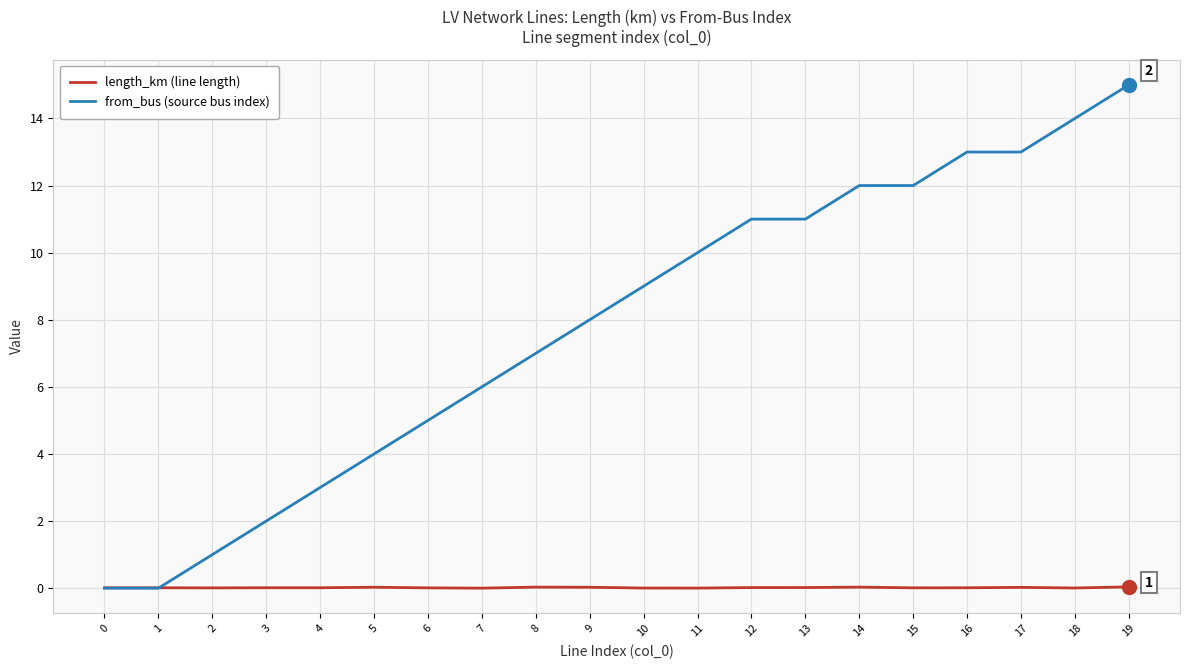

Rank the series by their maximum value, from lowest to highest.

length_km (line length), from_bus (source bus index)